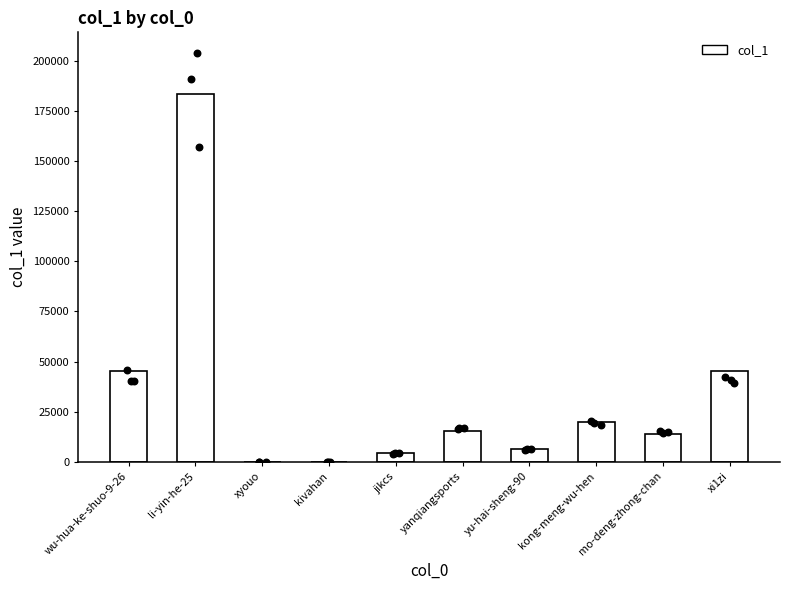

What is the change in value from kivahan to kong-meng-wu-hen?

+19665